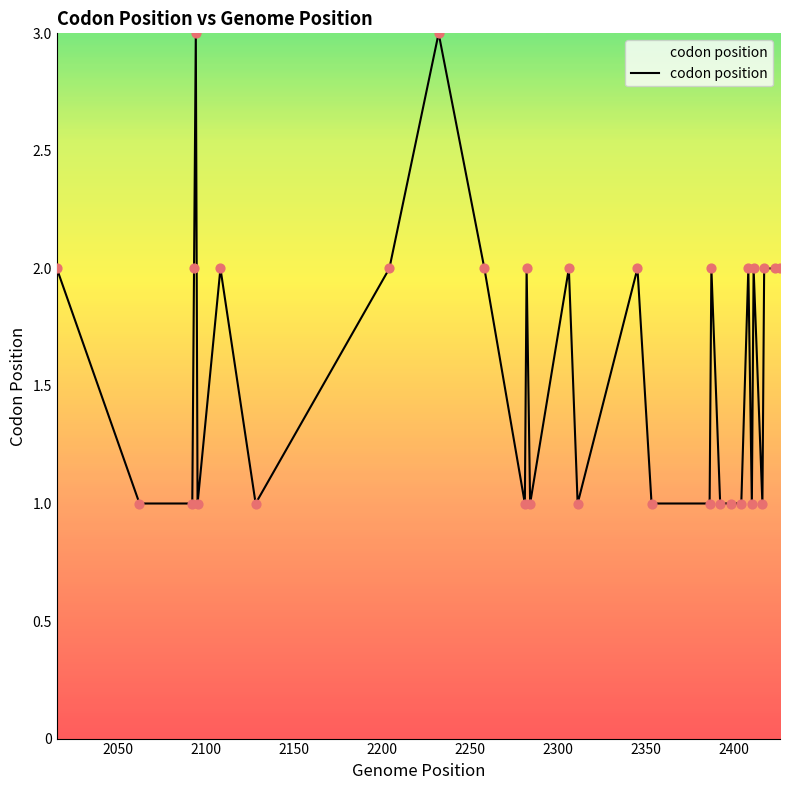

What is the maximum value shown in the chart?

3